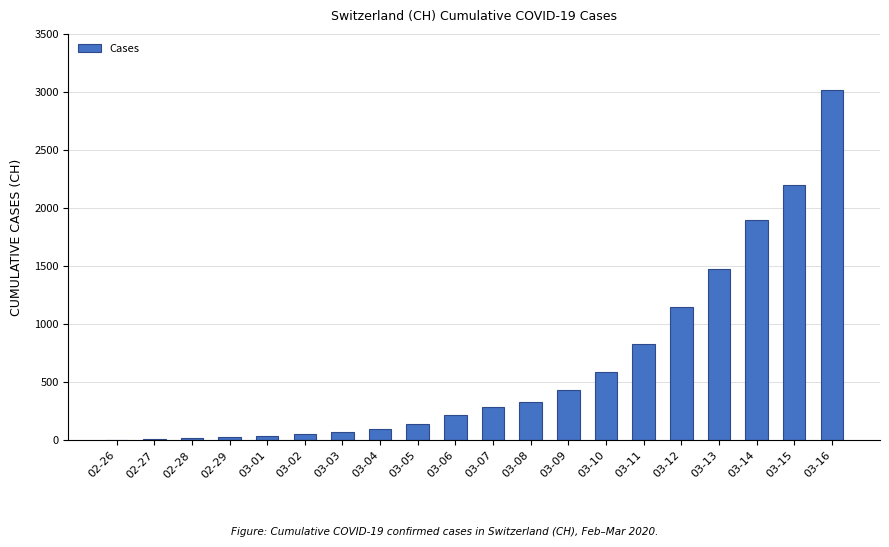

What is the change in value from 03-13 to 03-15?

+718